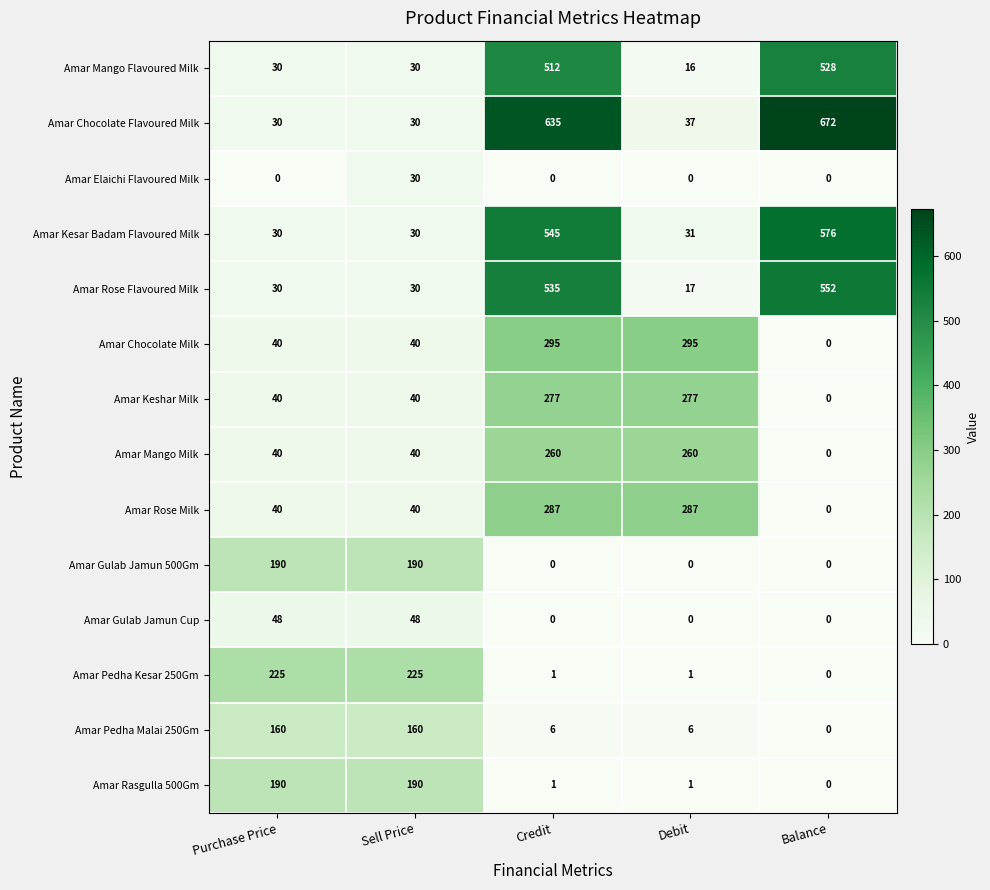

Which series has the largest total across all categories?

Amar Chocolate Flavoured Milk